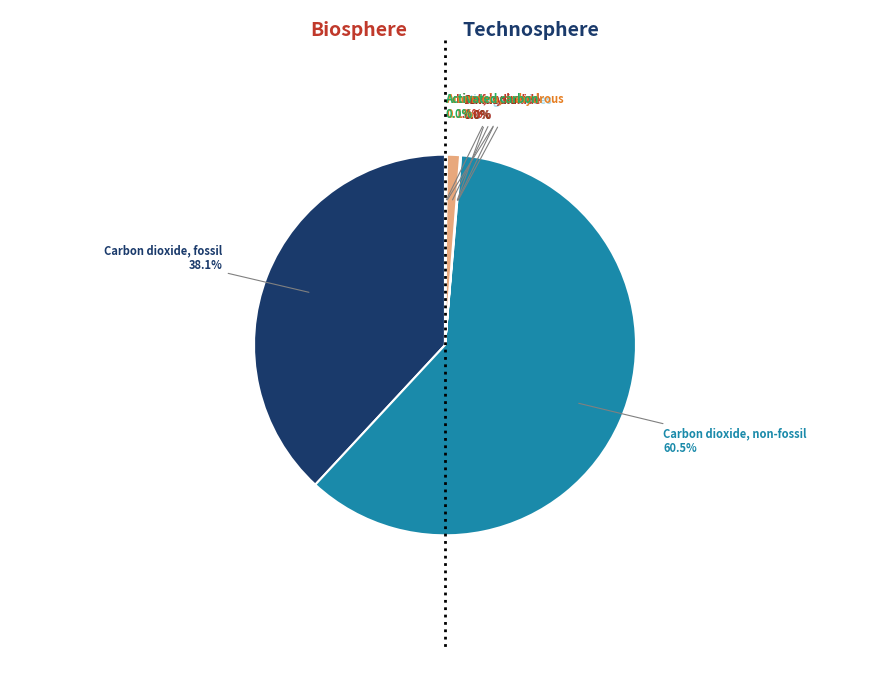

Do Lime, hydrated and Carbon dioxide, non-fossil together represent more than half of the pie?

Yes